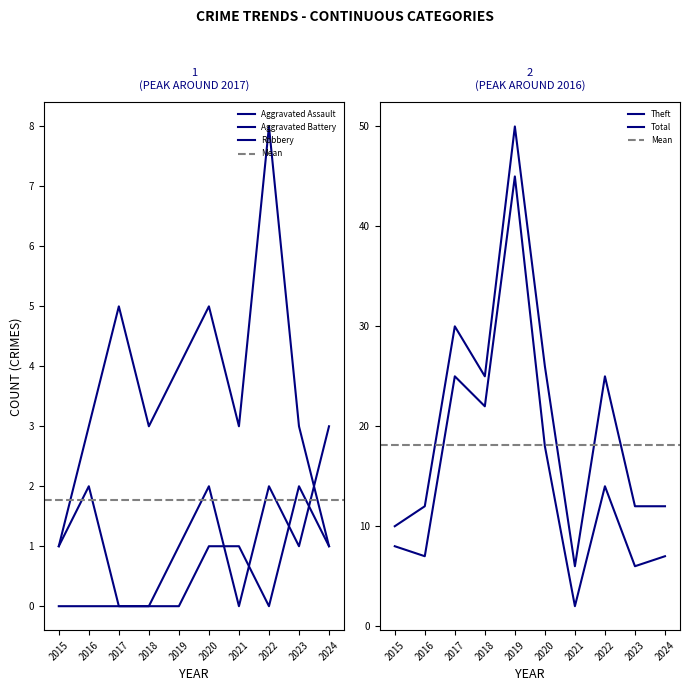

Reading left to right, what are all the values shown in this chart?

Aggravated Assault: 2015=0	2016=0	2017=0	2018=0	2019=0	2020=1	2021=1	2022=0	2023=2	2024=1
Aggravated Battery: 2015=1	2016=2	2017=0	2018=0	2019=1	2020=2	2021=0	2022=2	2023=1	2024=3
Robbery: 2015=1	2016=3	2017=5	2018=3	2019=4	2020=5	2021=3	2022=8	2023=3	2024=1
Theft: 2015=8	2016=7	2017=25	2018=22	2019=45	2020=18	2021=2	2022=14	2023=6	2024=7
Total: 2015=10	2016=12	2017=30	2018=25	2019=50	2020=26	2021=6	2022=25	2023=12	2024=12